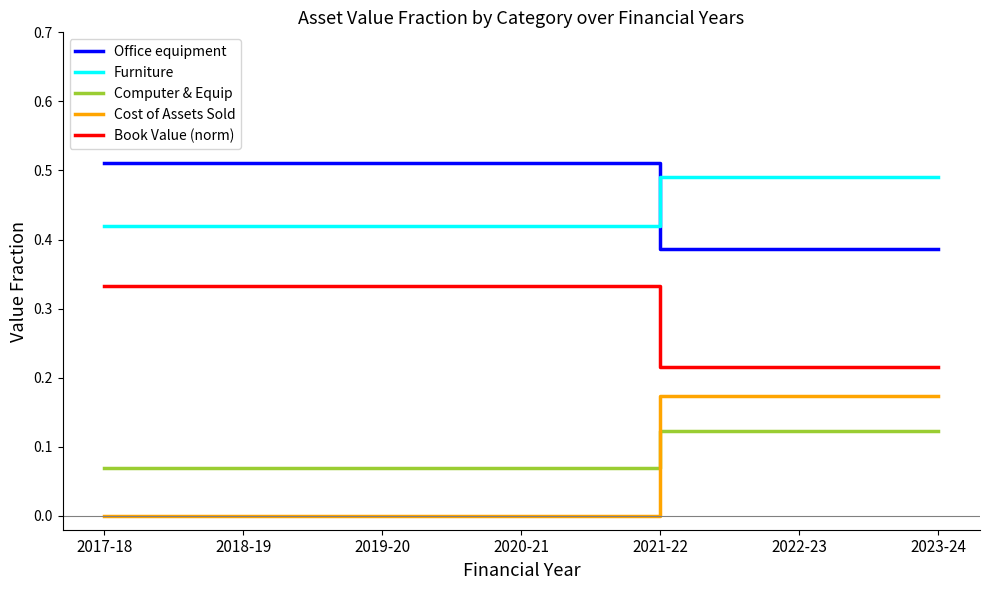

What position from the left is 2021-22?

5